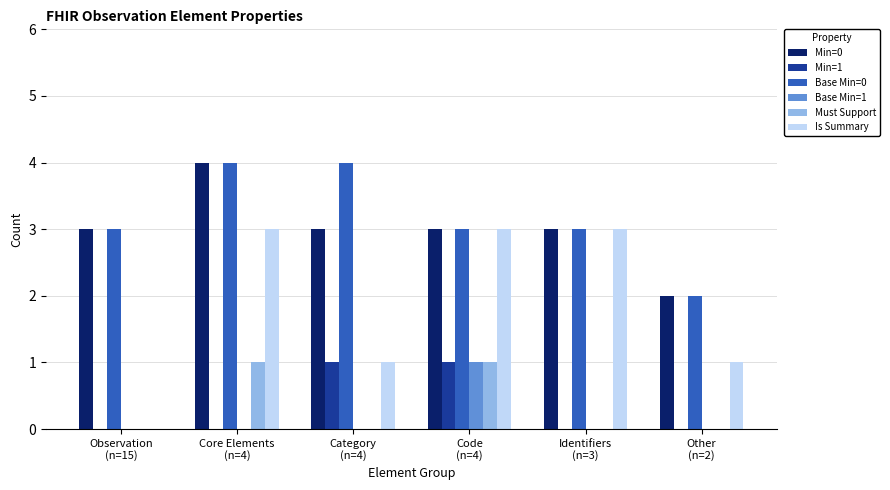

What are all the series names shown in the legend?

Min=0, Min=1, Base Min=0, Base Min=1, Must Support, Is Summary